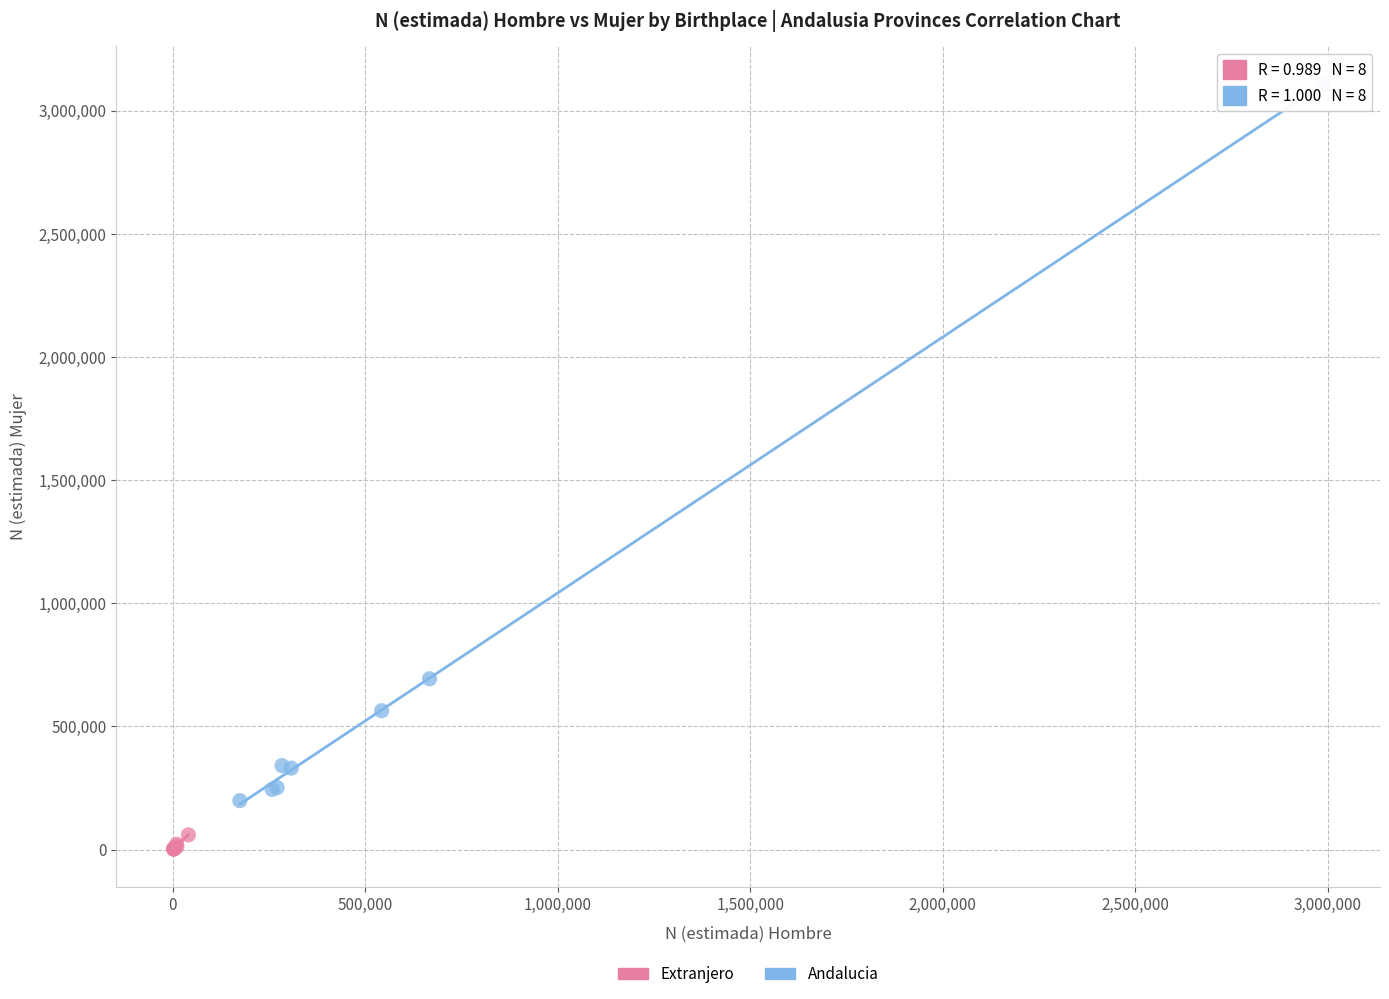

Which series reaches the maximum Y coordinate?

Andalucia